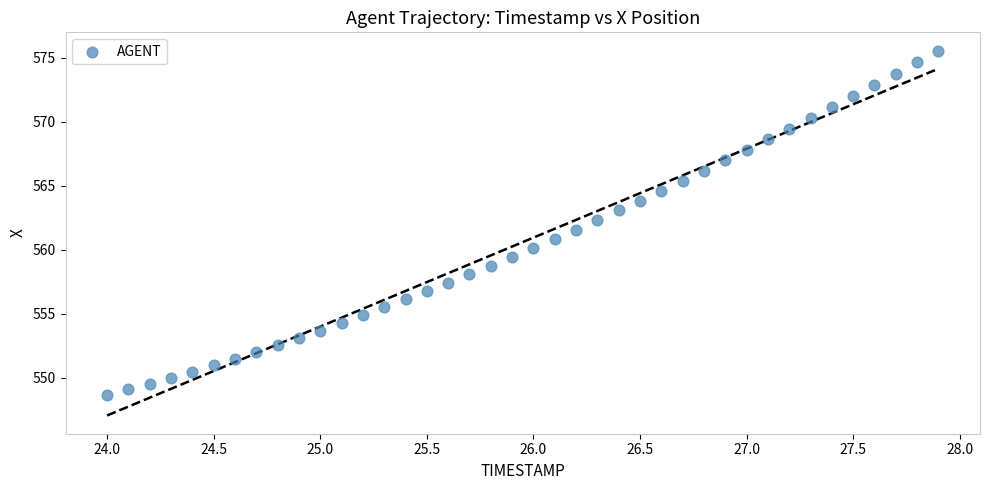

What is the range of X values (max minus min)?

3.9